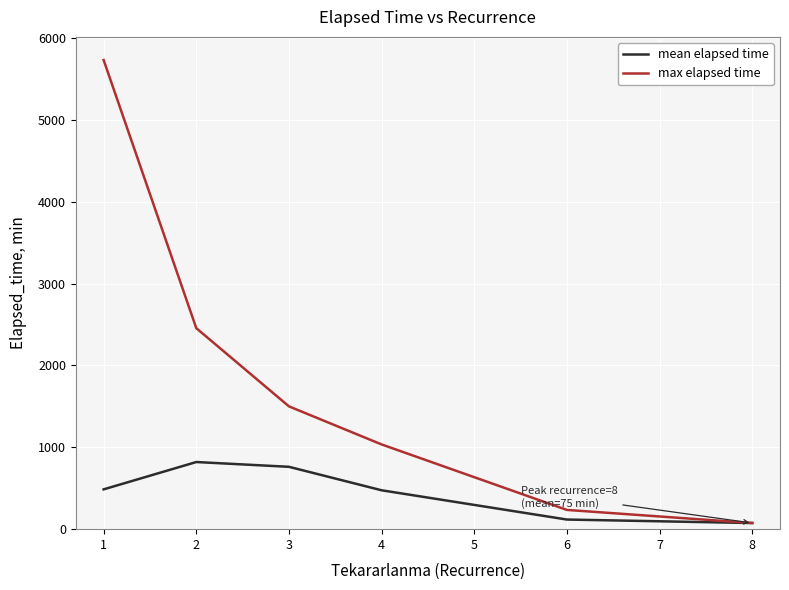

Which series has the largest total across all categories?

max elapsed time